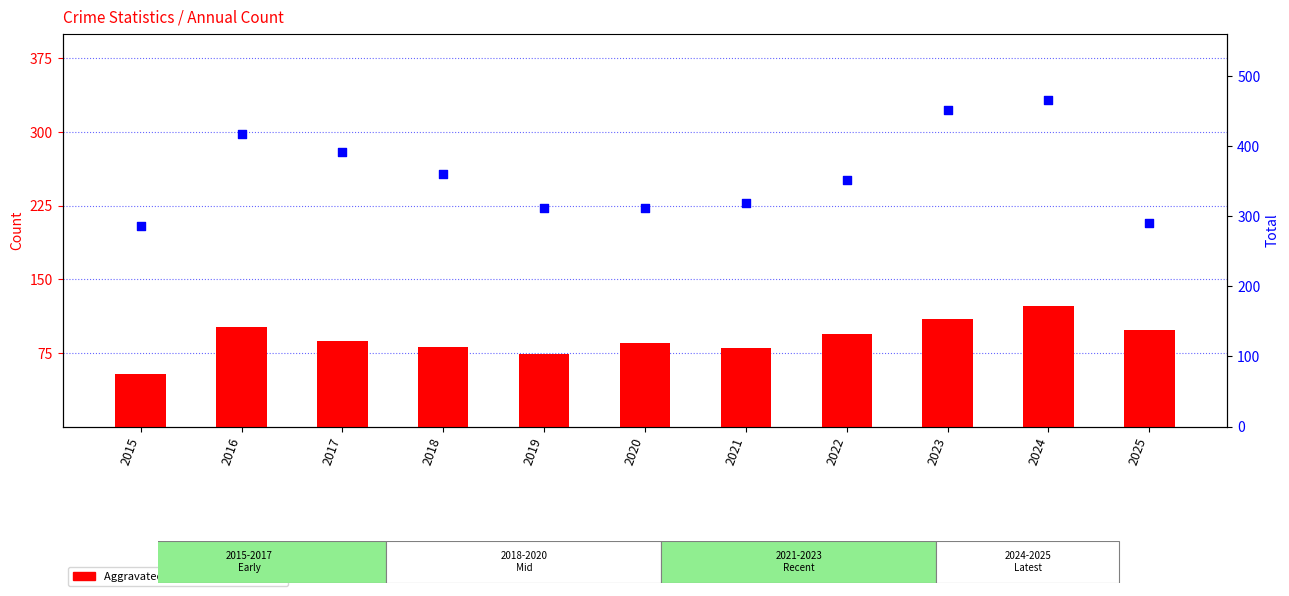

Which series has the largest total across all categories?

Total